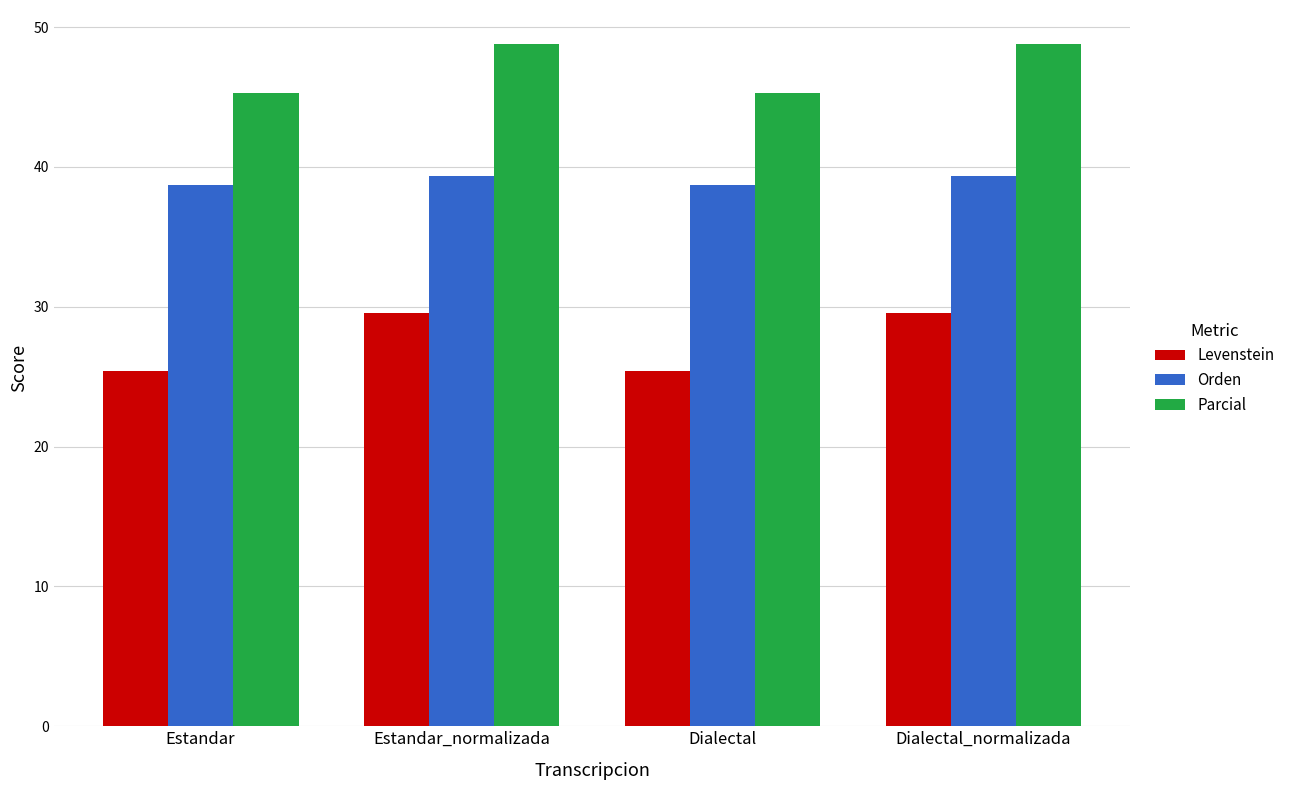

Which series has the widest spread of values?

Levenstein